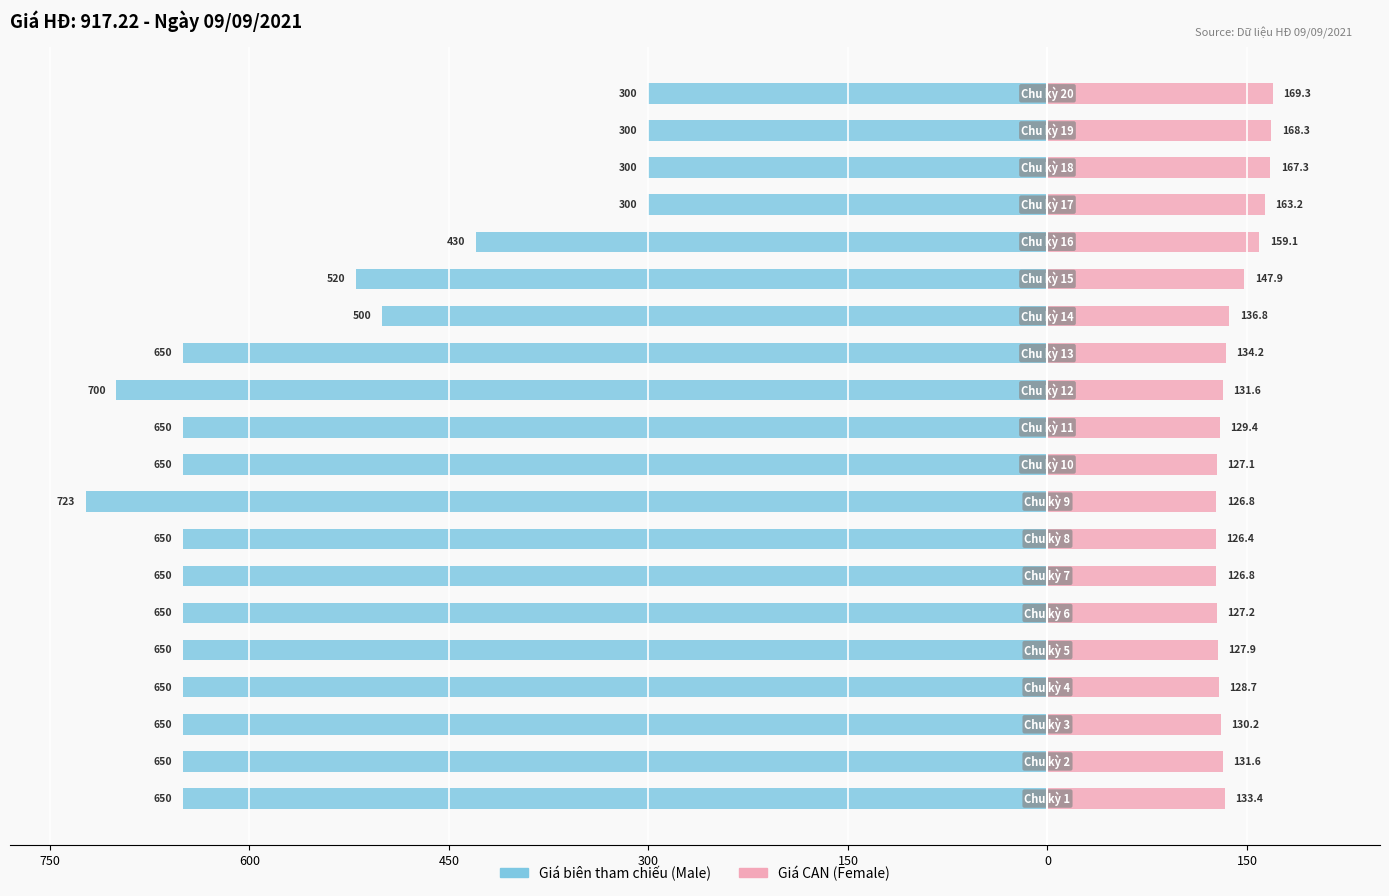

Which series has the widest spread of values?

Giá biên tham chiếu